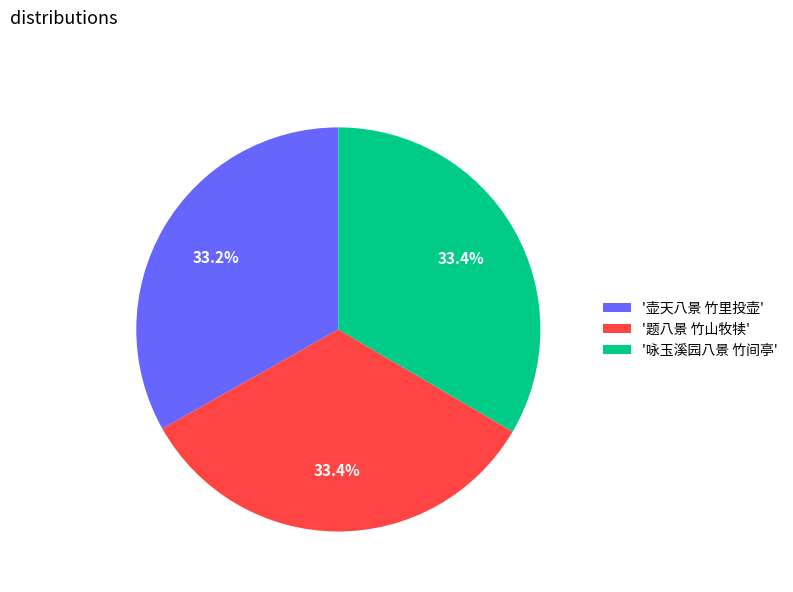

Combined, do '题八景 竹山牧犊' and '壶天八景 竹里投壶' account for over 50%?

Yes